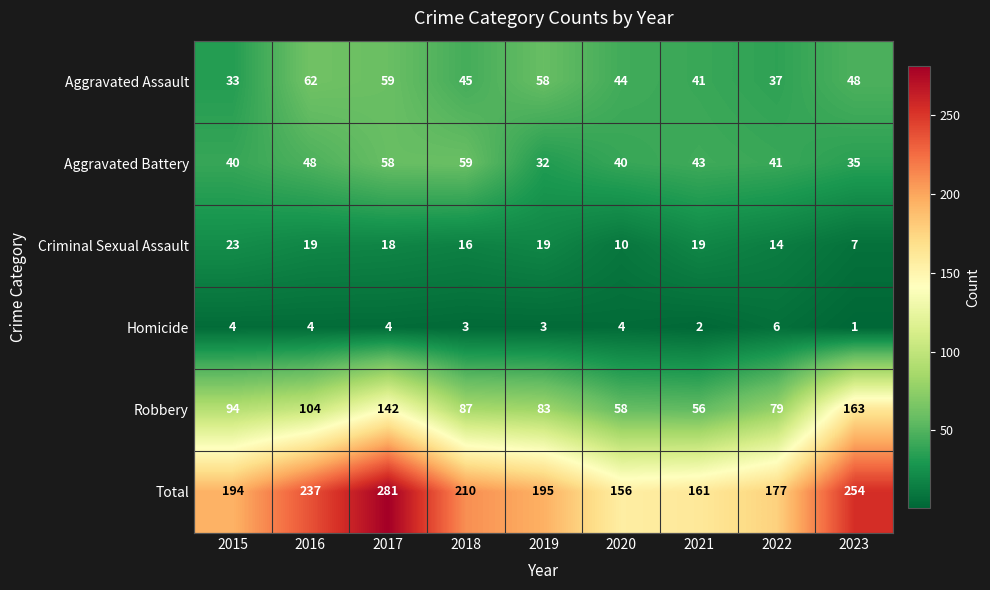

The Criminal Sexual Assault series shows 16 at 2018. True or false?

True